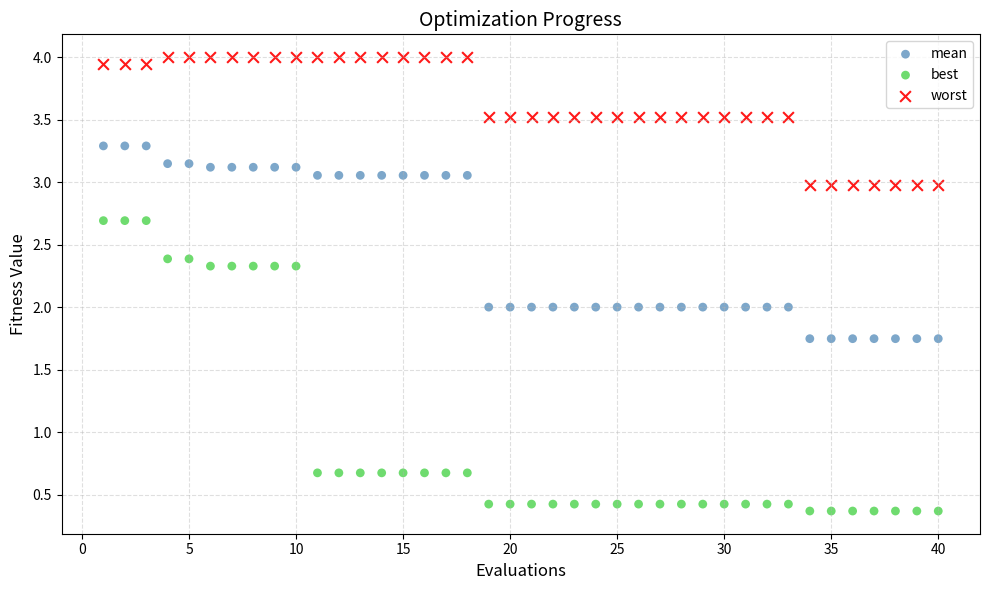

Across all data points, what is the range of X values (max minus min)?

39.0